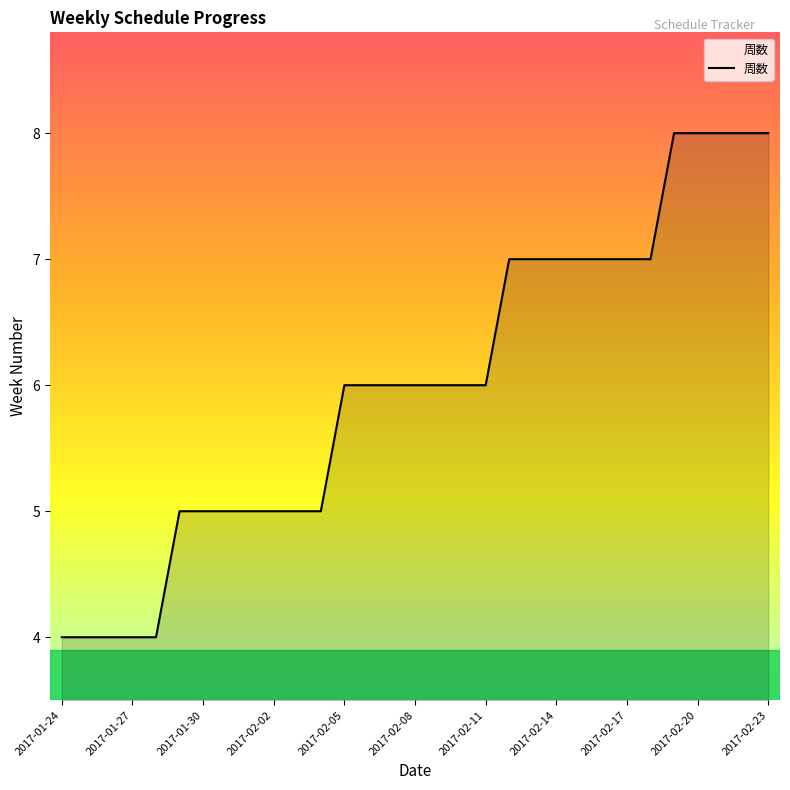

What is the maximum value shown in the chart?

8